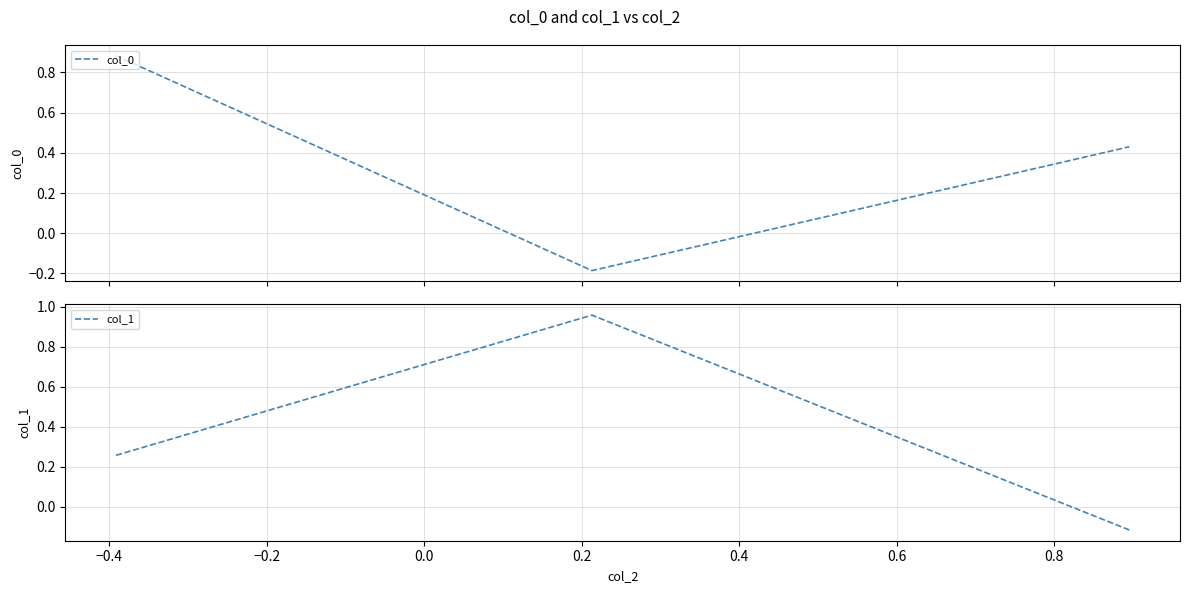

How many values in the col_1 series are below 0?

1